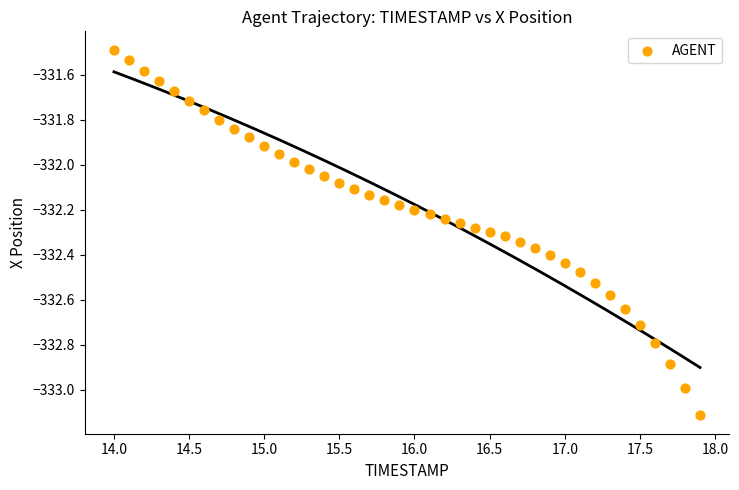

What is the range of X values (max minus min)?

3.9